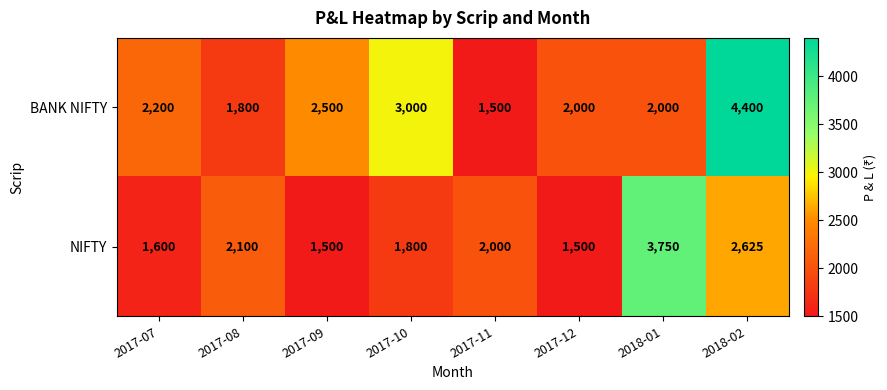

At which category is the sum across all series the highest?

2018-02